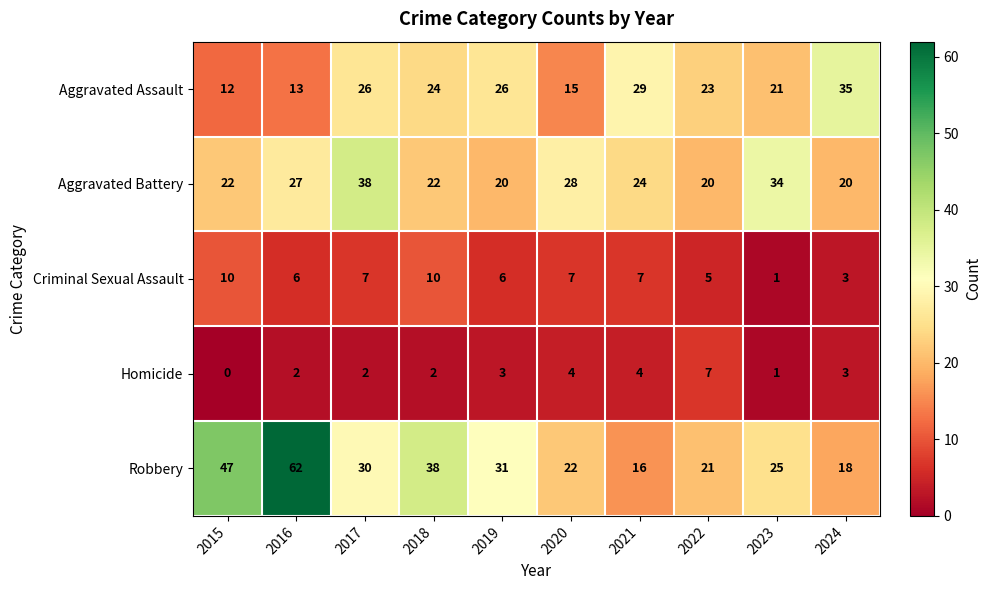

What is the greatest value displayed?

62